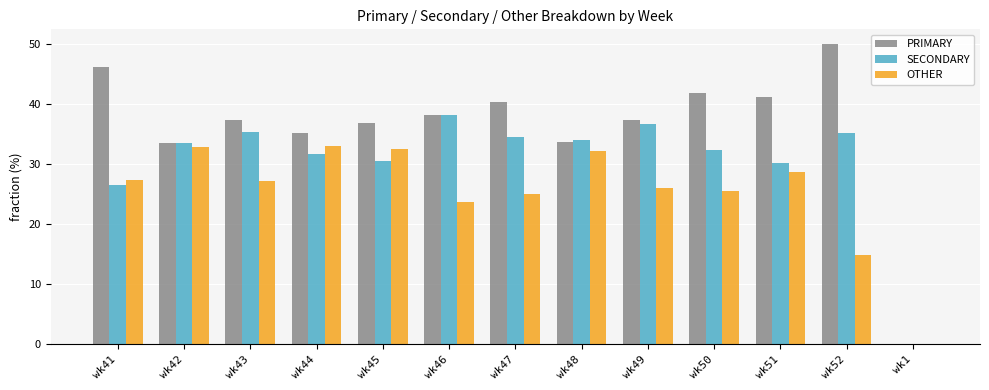

Which series has the largest total across all categories?

PRIMARY